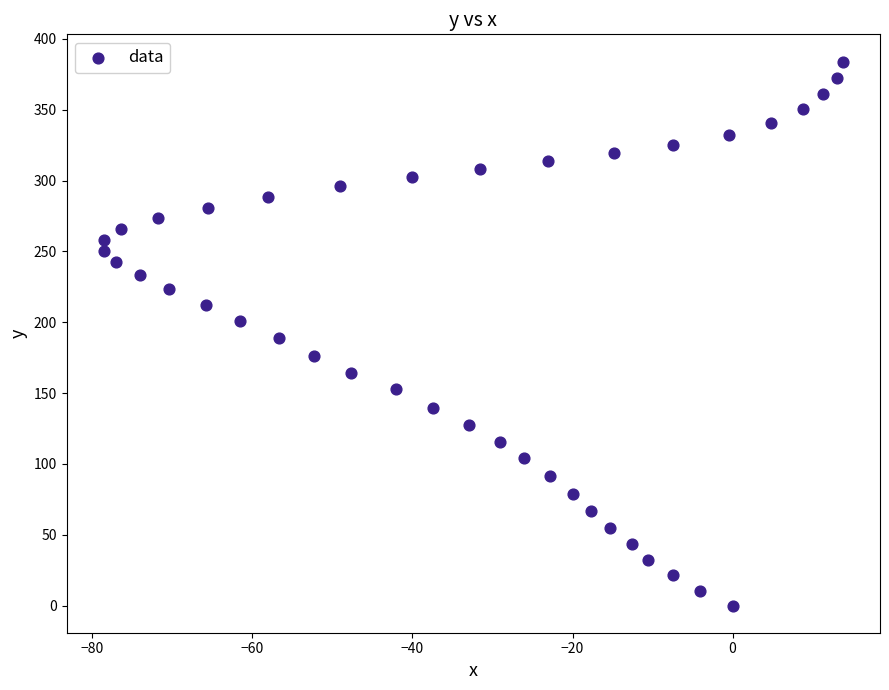

What is the range of Y values (max minus min)?

384.0